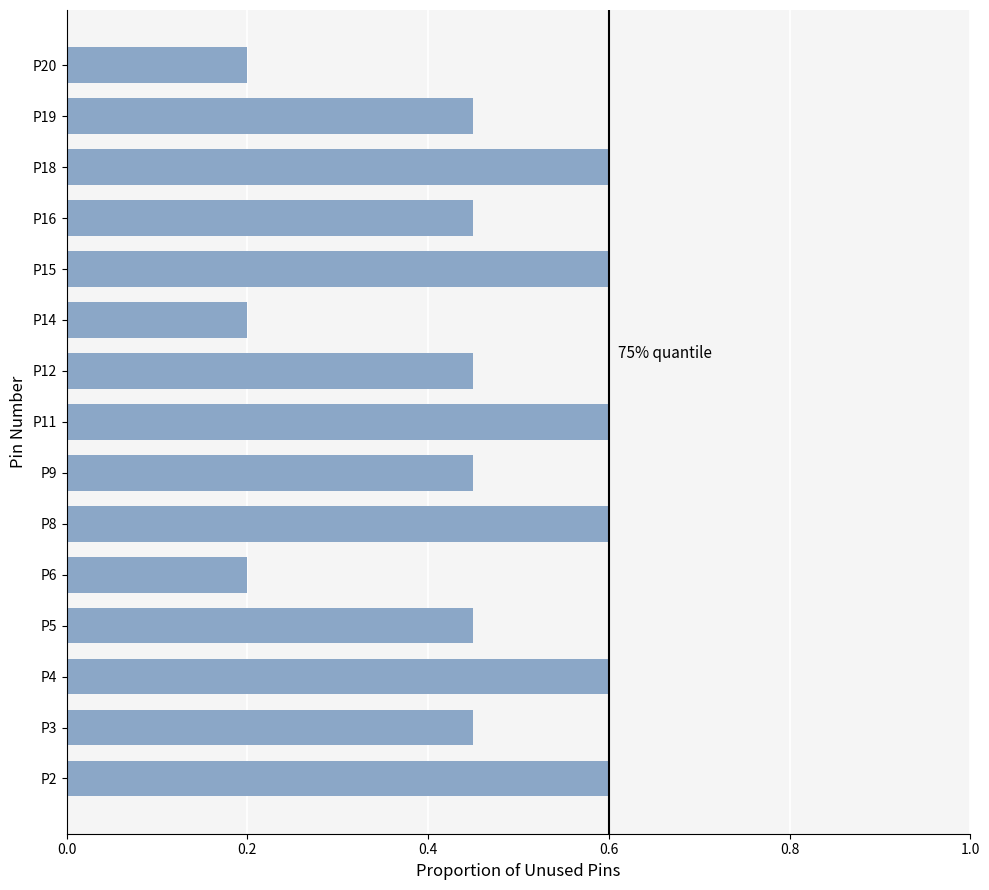

Between P11 and P20, which is larger?

P11